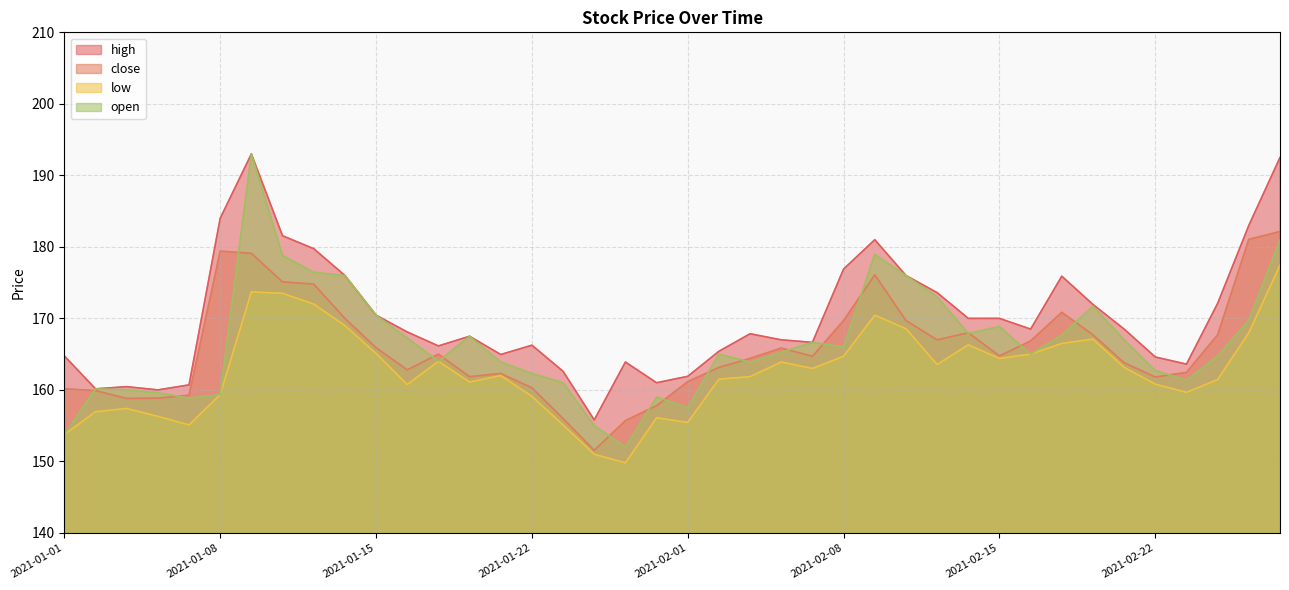

What position from the right is 2021-01-04?

39